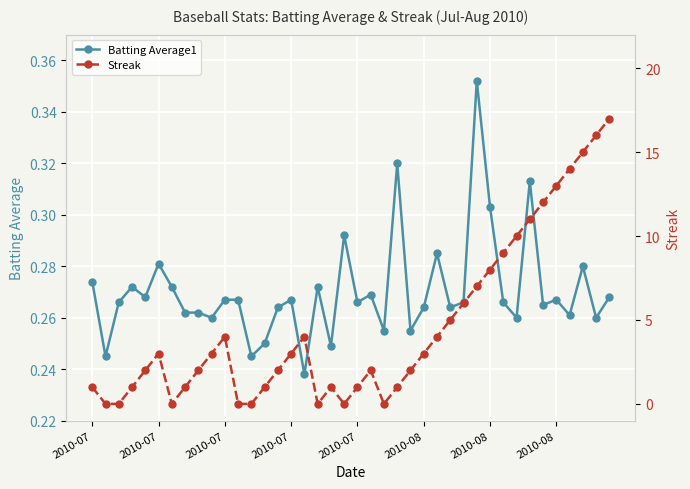

Reading left to right, transcribe all the data shown in this chart.

Batting Average1: 0.3	0.2	0.3	0.3	0.3	0.3	0.3	0.3	0.3	0.3	0.3	0.3	0.2	0.2	0.3	0.3	0.2	0.3	0.2	0.3	0.3	0.3	0.3	0.3	0.3	0.3	0.3	0.3	0.3	0.4	0.3	0.3	0.3	0.3	0.3	0.3	0.3	0.3	0.3	0.3
Streak: 1.0	0.0	0.0	1.0	2.0	3.0	0.0	1.0	2.0	3.0	4.0	0.0	0.0	1.0	2.0	3.0	4.0	0.0	1.0	0.0	1.0	2.0	0.0	1.0	2.0	3.0	4.0	5.0	6.0	7.0	8.0	9.0	10.0	11.0	12.0	13.0	14.0	15.0	16.0	17.0